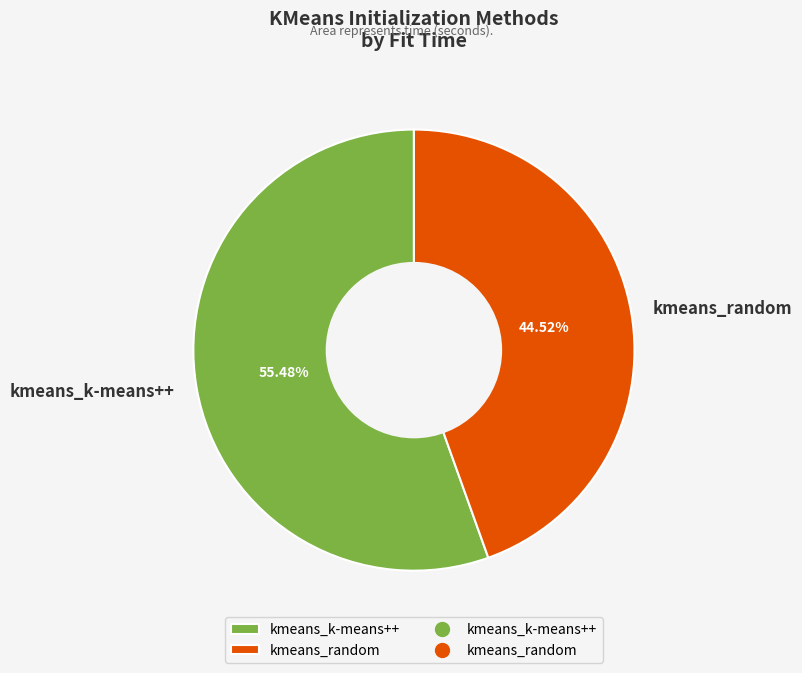

Which has a higher value, kmeans_random or kmeans_k-means++?

kmeans_k-means++